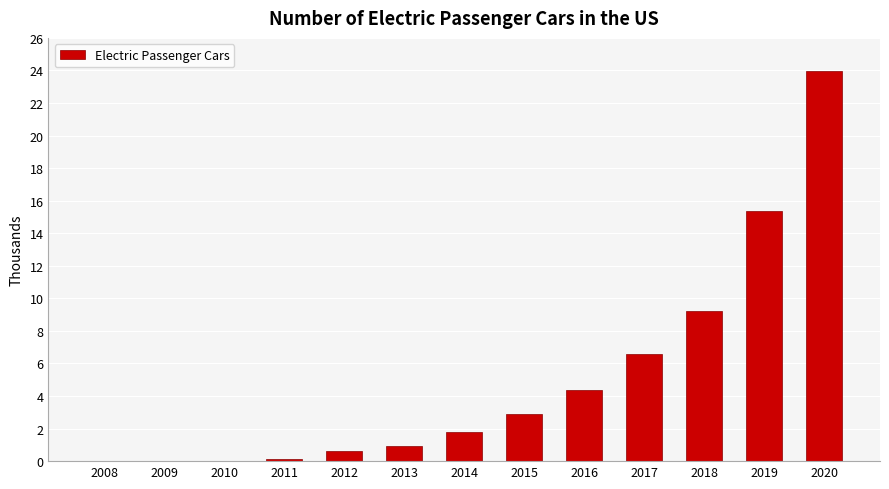

At which label is the value closest to 11996?

2018